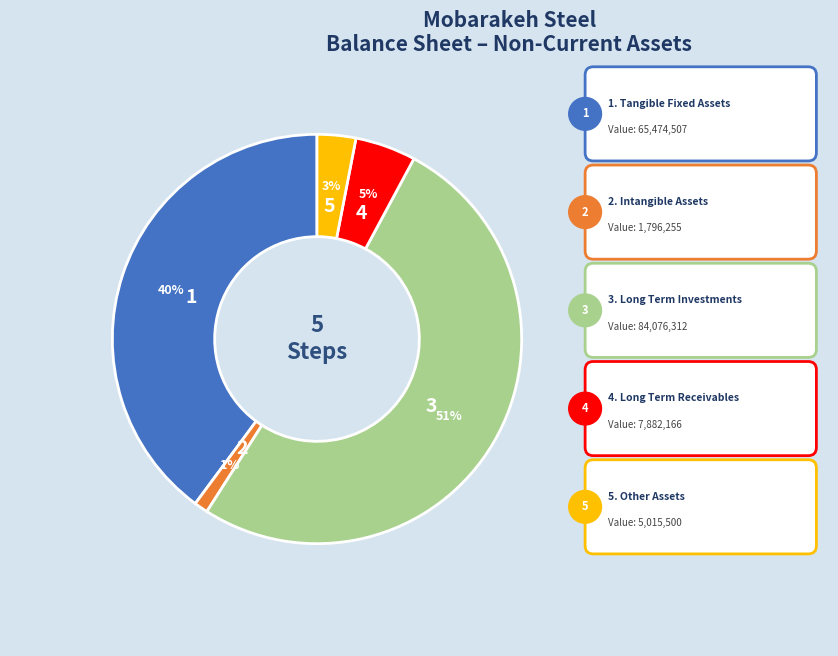

To the nearest percent, what is the average slice percentage?

20%